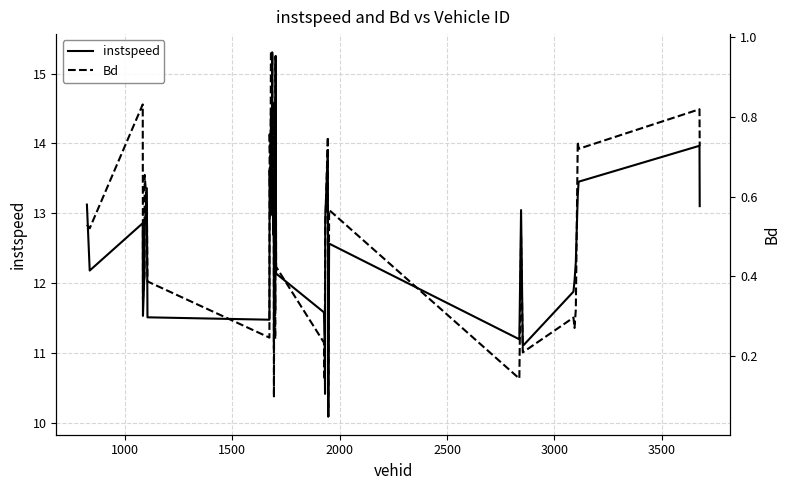

Reading right to left, what are all the values shown in this chart?

instspeed: 13.1	14.0	13.5	13.3	12.3	12.0	11.9	11.1	13.0	11.2	12.6	10.1	13.9	12.9	10.4	11.2	11.6	12.1	15.3	11.6	12.9	11.1	13.4	12.7	13.2	13.3	15.3	14.5	14.4	13.0	13.6	11.5	11.5	13.4	12.8	12.2	11.5	12.9	12.2	13.1
Bd: 0.7	0.8	0.7	0.7	0.3	0.3	0.3	0.2	0.5	0.1	0.6	0.0	0.7	0.5	0.4	0.1	0.2	0.4	1.0	0.2	0.6	0.1	0.8	0.6	0.7	0.6	1.0	0.9	1.0	0.6	0.8	0.2	0.4	0.6	0.7	0.4	0.3	0.8	0.5	0.5